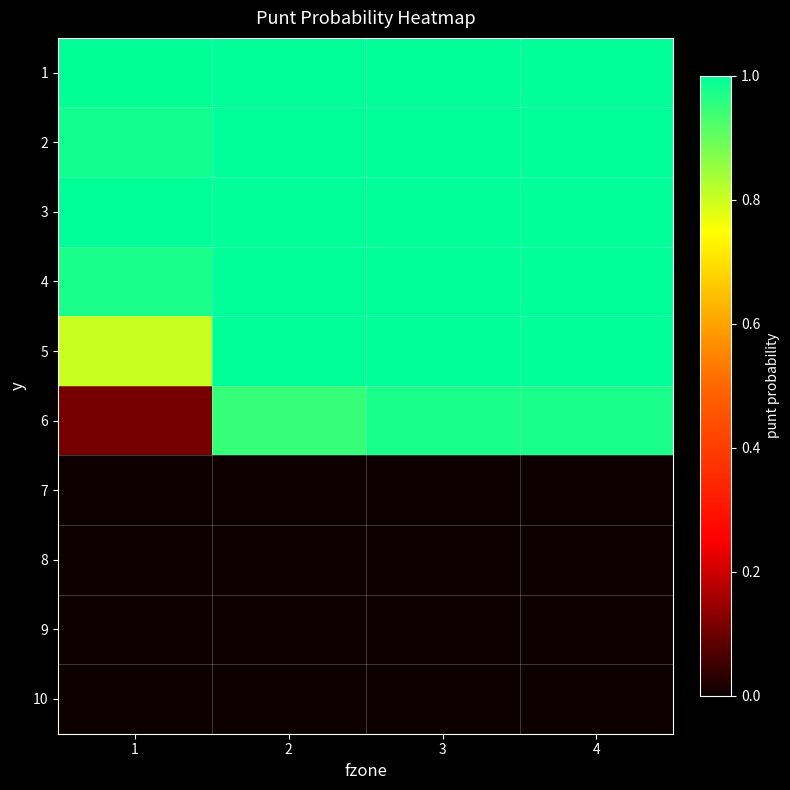

What is the difference between the highest and lowest values at 4?

1.0